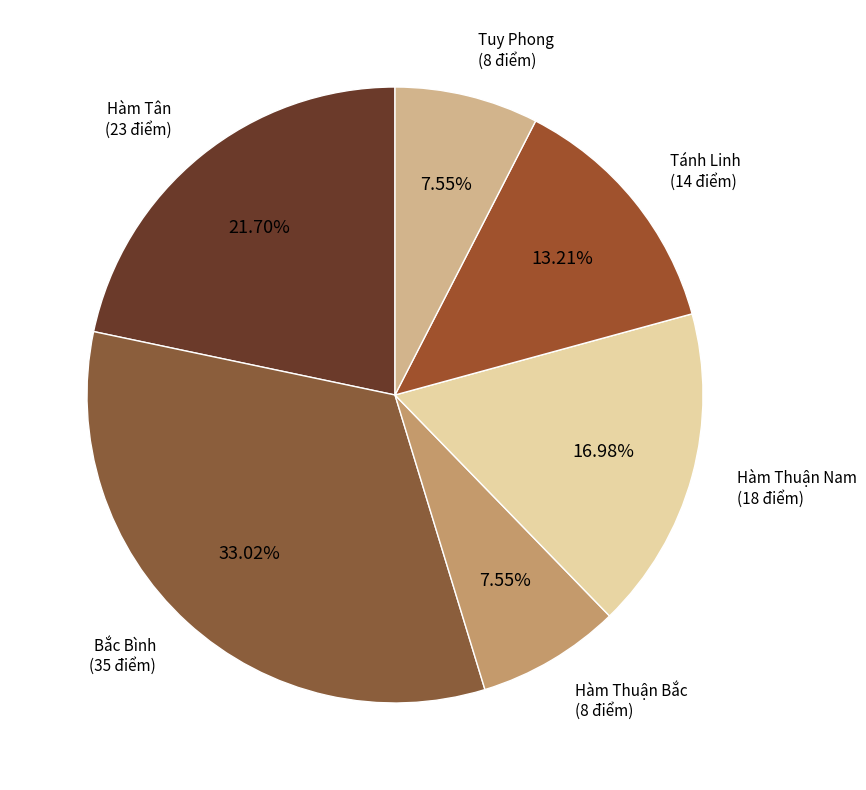

Is it true that Hàm Thuận Bắc is 8% of the pie?

True